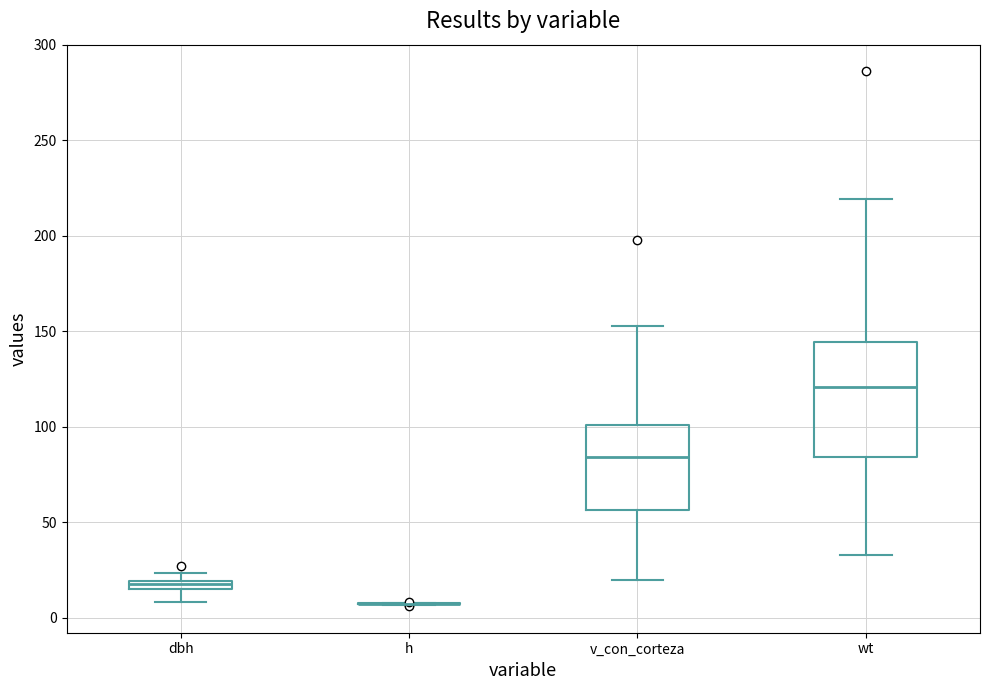

Which box is the tallest, from its lower edge to its upper edge?

wt